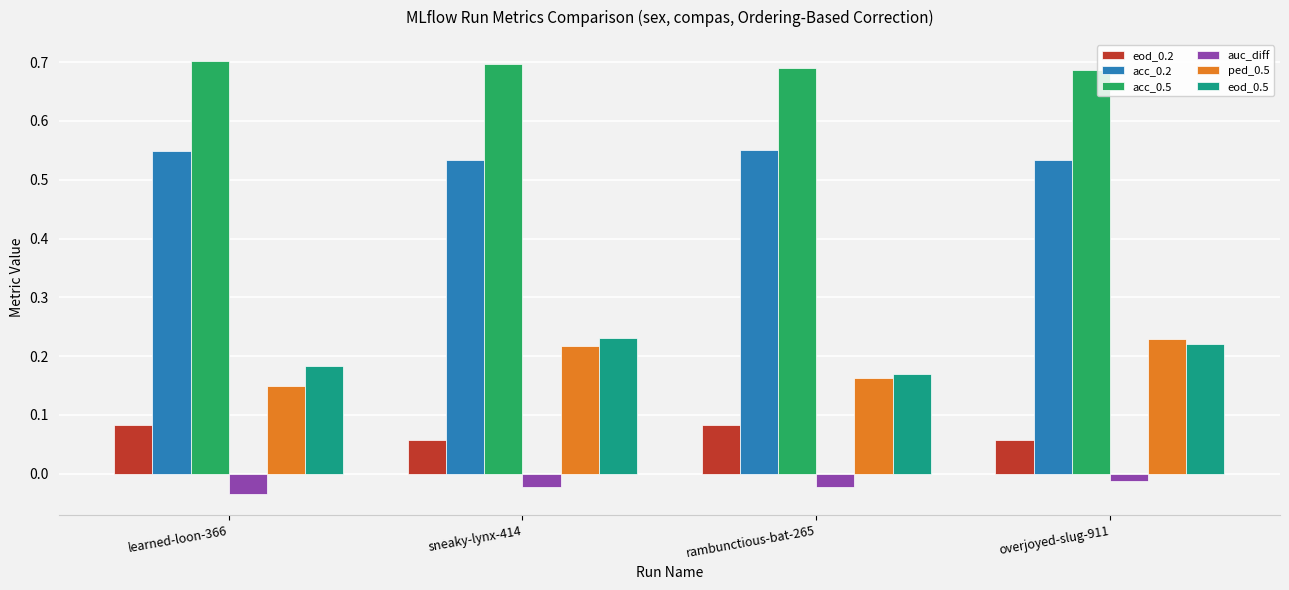

Which category has the lowest value across all series?

learned-loon-366